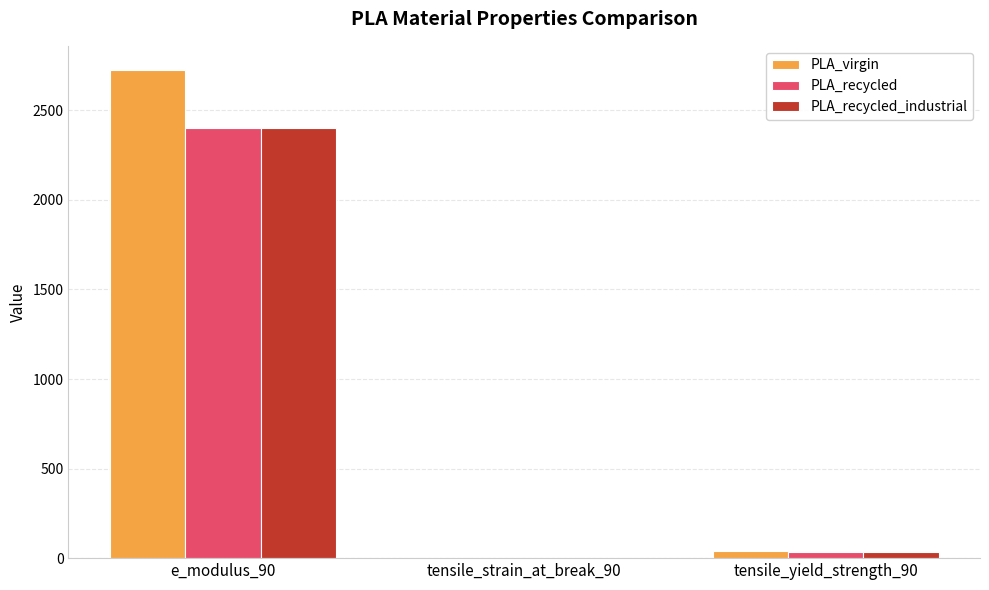

Is it true that PLA_recycled_industrial equals 490.3 at e_modulus_90?

False